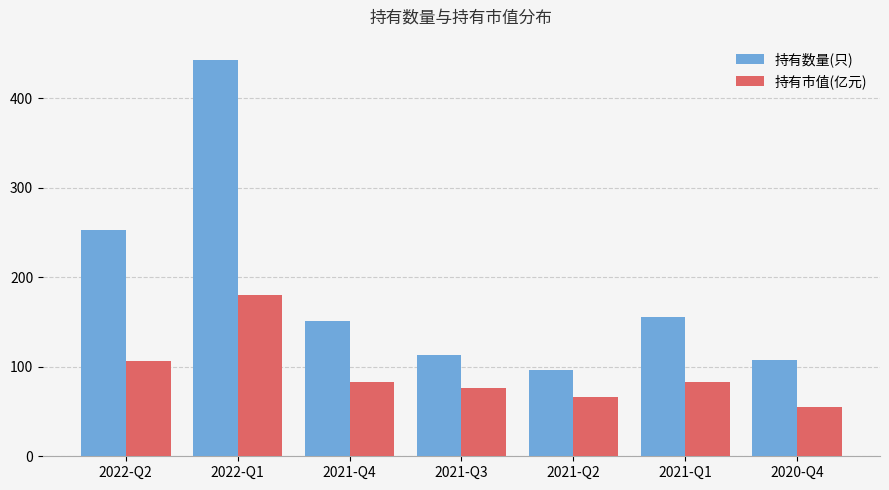

Which series has the largest range (max minus min)?

持有数量(只)